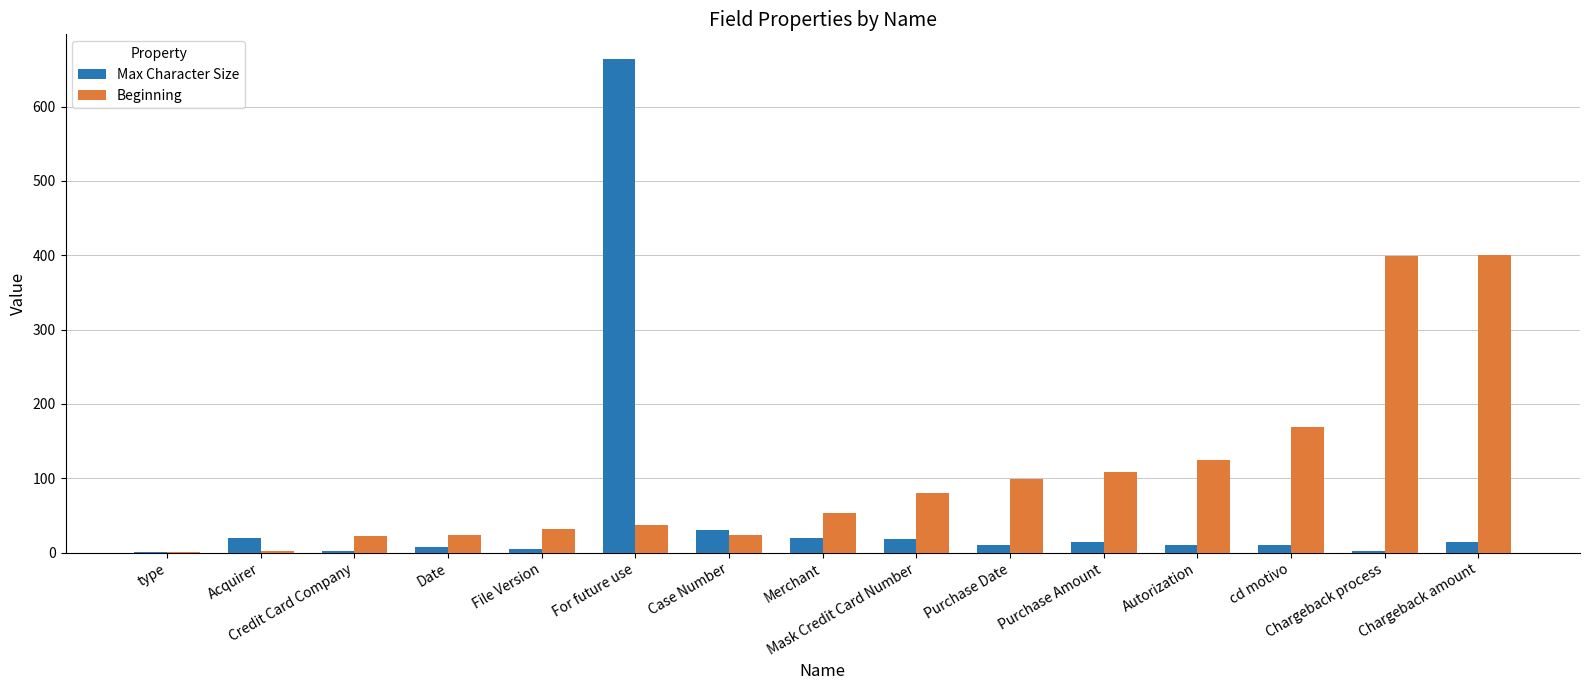

Count the number of data series in this chart.

2